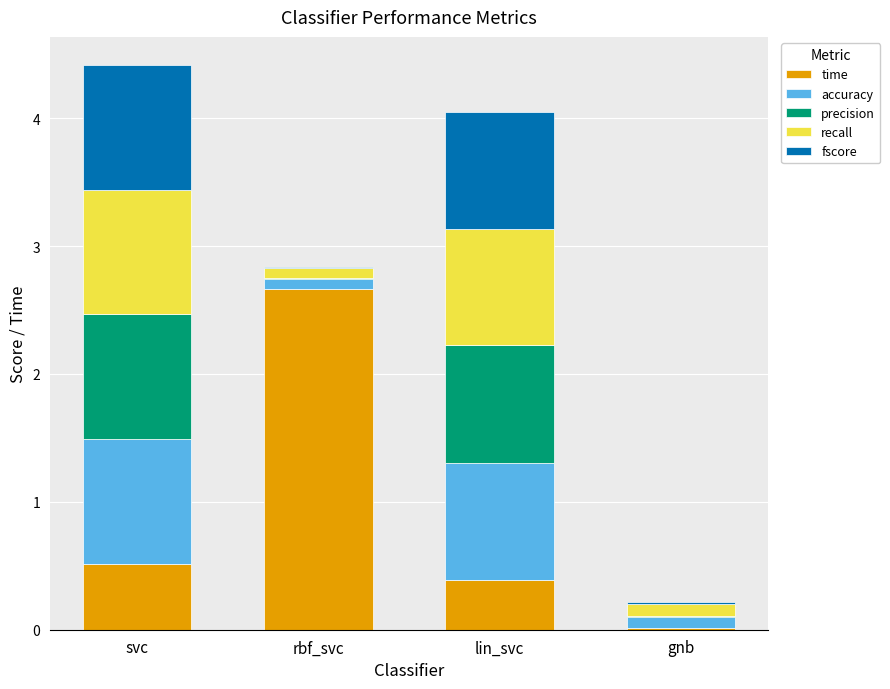

What are all the series names shown in the legend?

time, accuracy, precision, recall, fscore